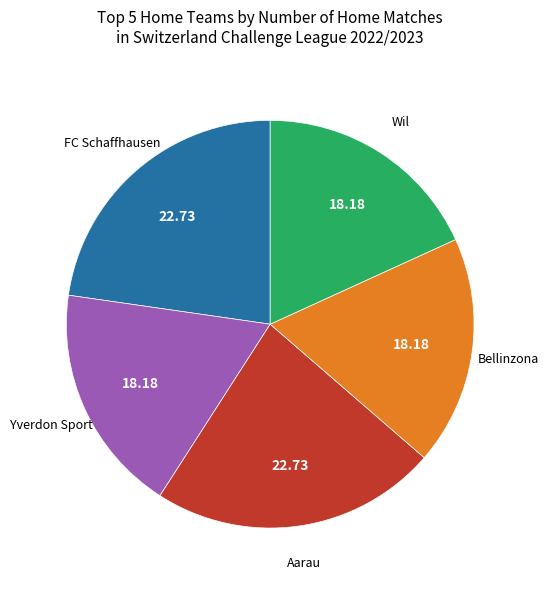

How many slices are in this pie chart?

5